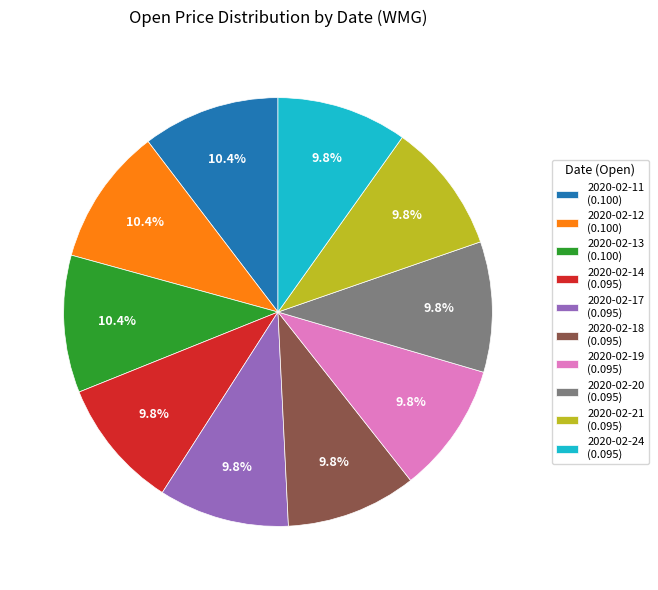

How much of the chart is everything except 2020-02-17?

90.2%